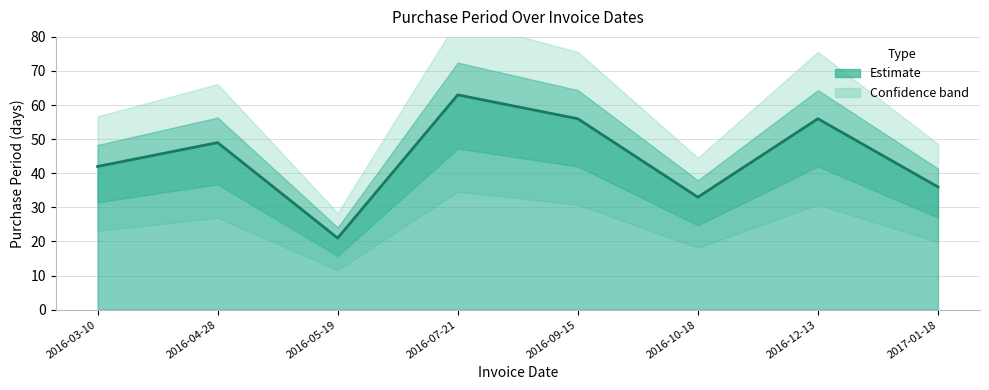

What is the approximate value at 2016-04-28, to the nearest 10?

50